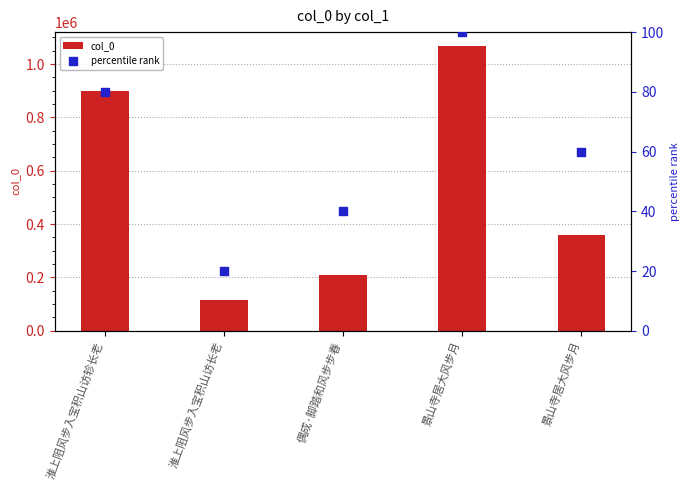

At how many categories does at least one series exceed 633407?

2